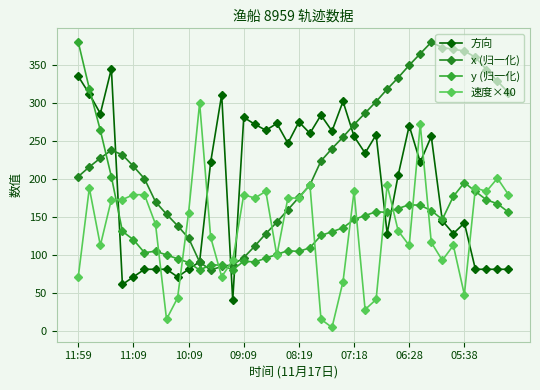

After their last crossing, which series has the higher values: y (归一化) or 速度×40?

速度×40